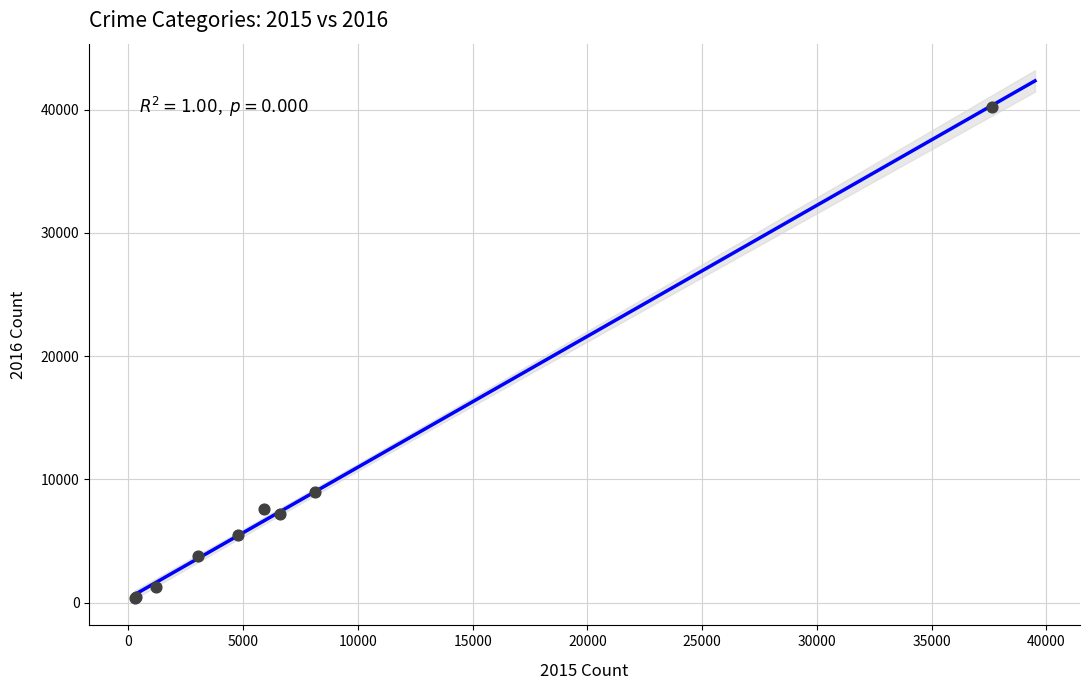

What Y value in the scatter plot is closest to 20283?

8977